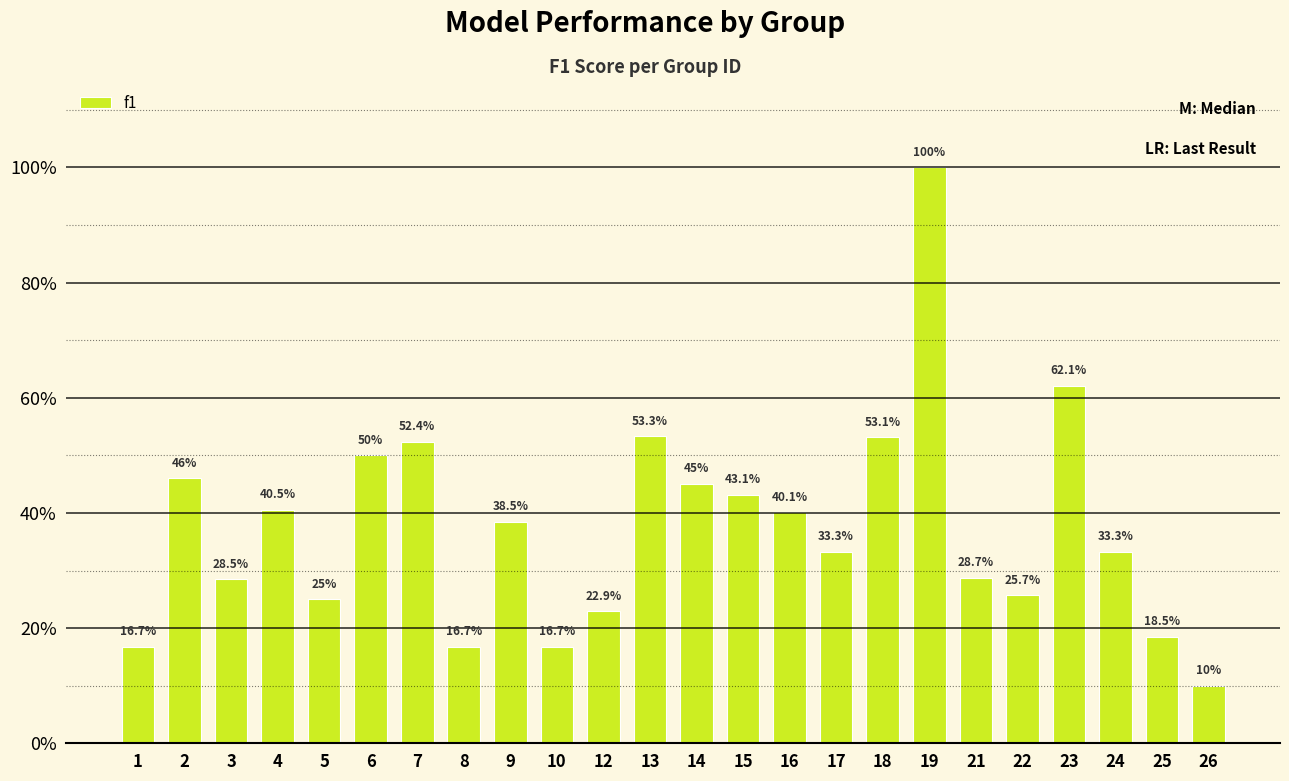

Does the chart contain any negative values?

No